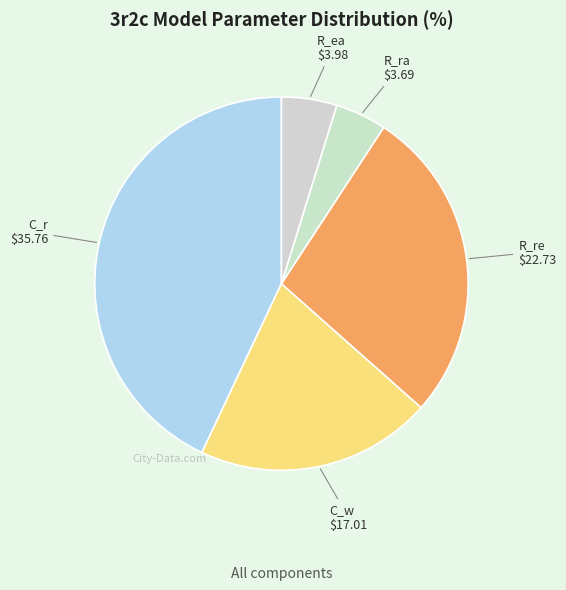

Which category has the biggest portion of the pie?

C_r